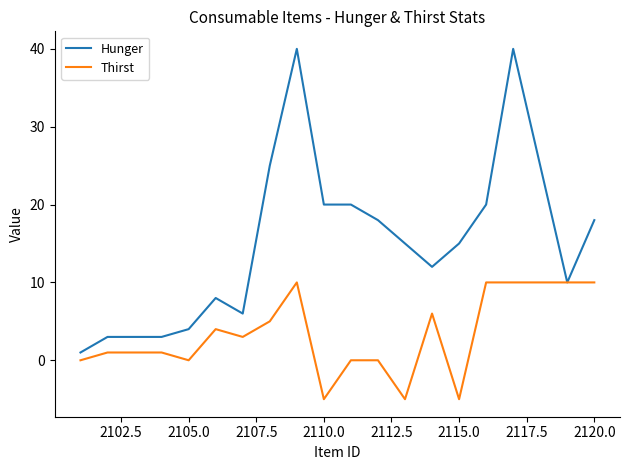

Which series has the largest total across all categories?

Hunger